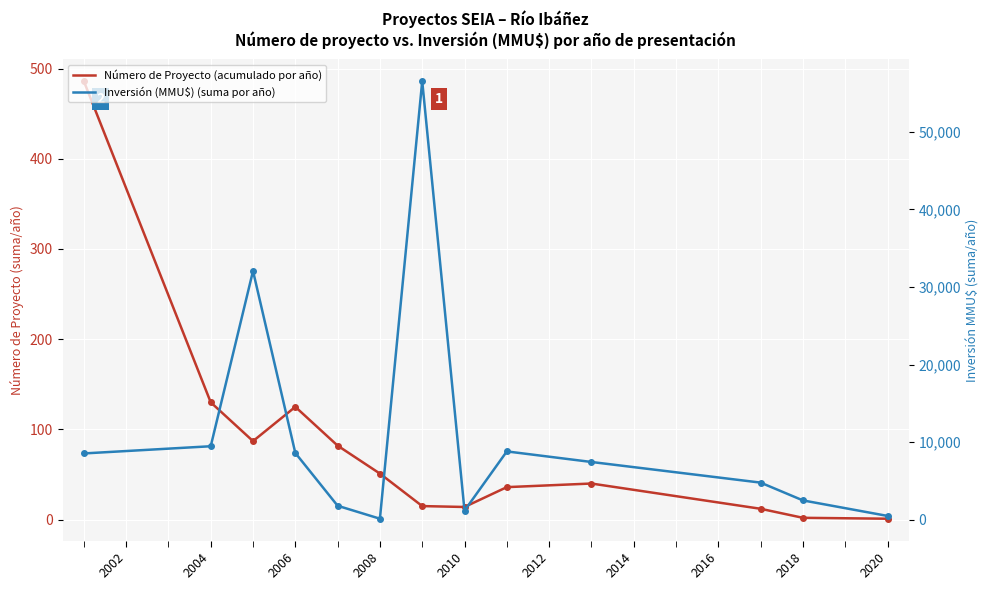

How many data points in Inversión (MMU$) (suma por año) are less than 7450?

6